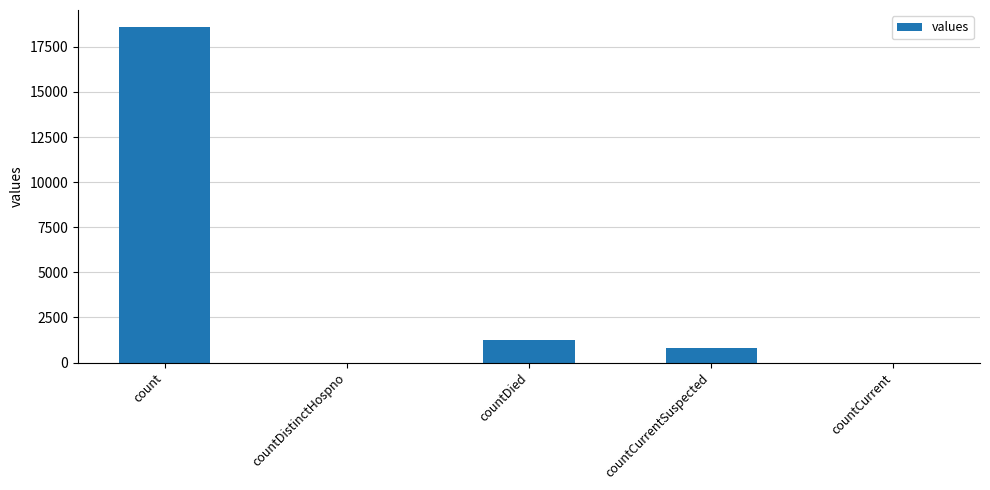

Are the bars grouped side by side (vs. stacked)?

No